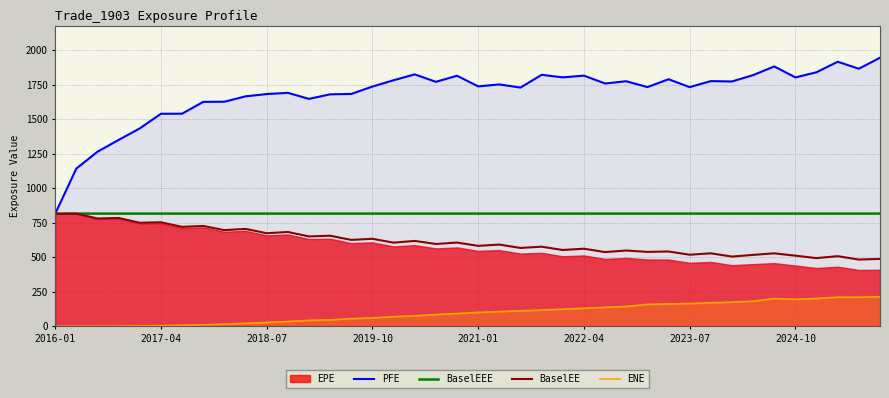

The value of PFE at 2019-10 is 1736.3. True or false?

True